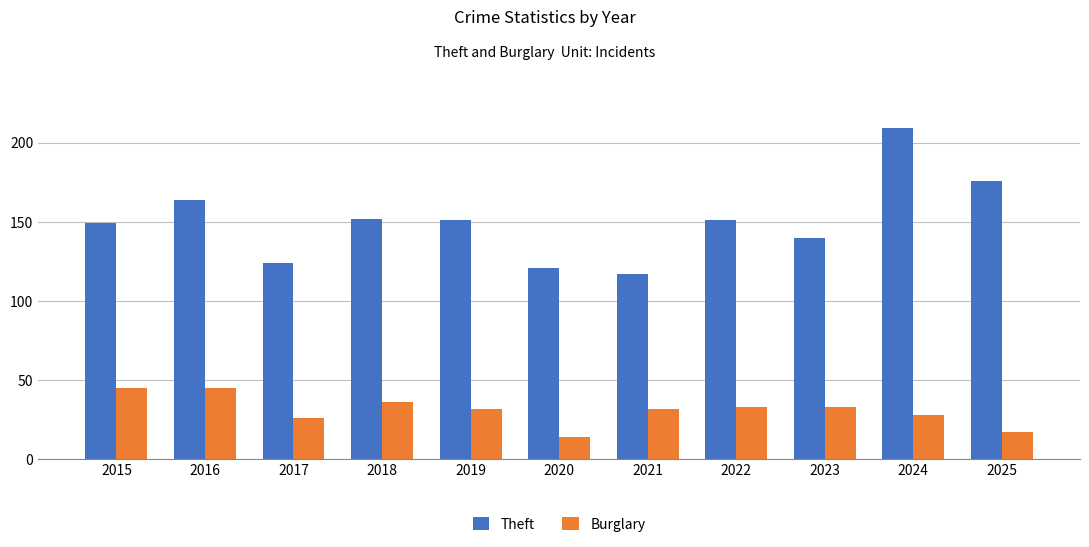

What is the value of the Burglary bar at the 5th from the left?

32